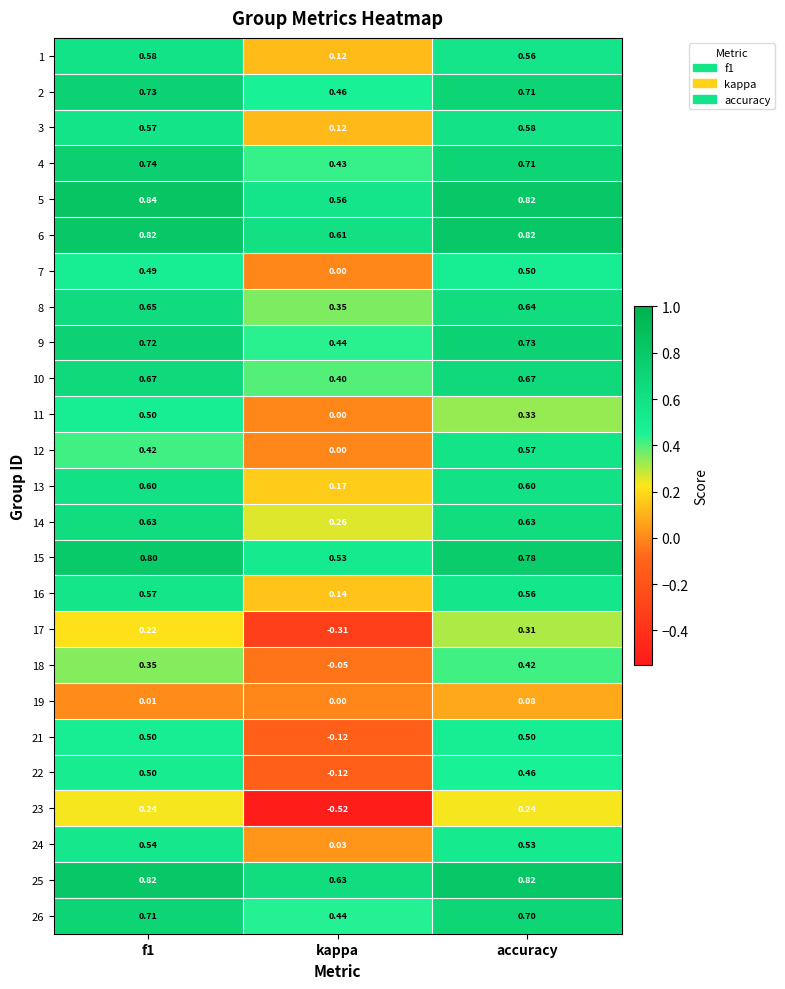

Is the value of 21 at accuracy greater than the value of 17 at f1?

Yes